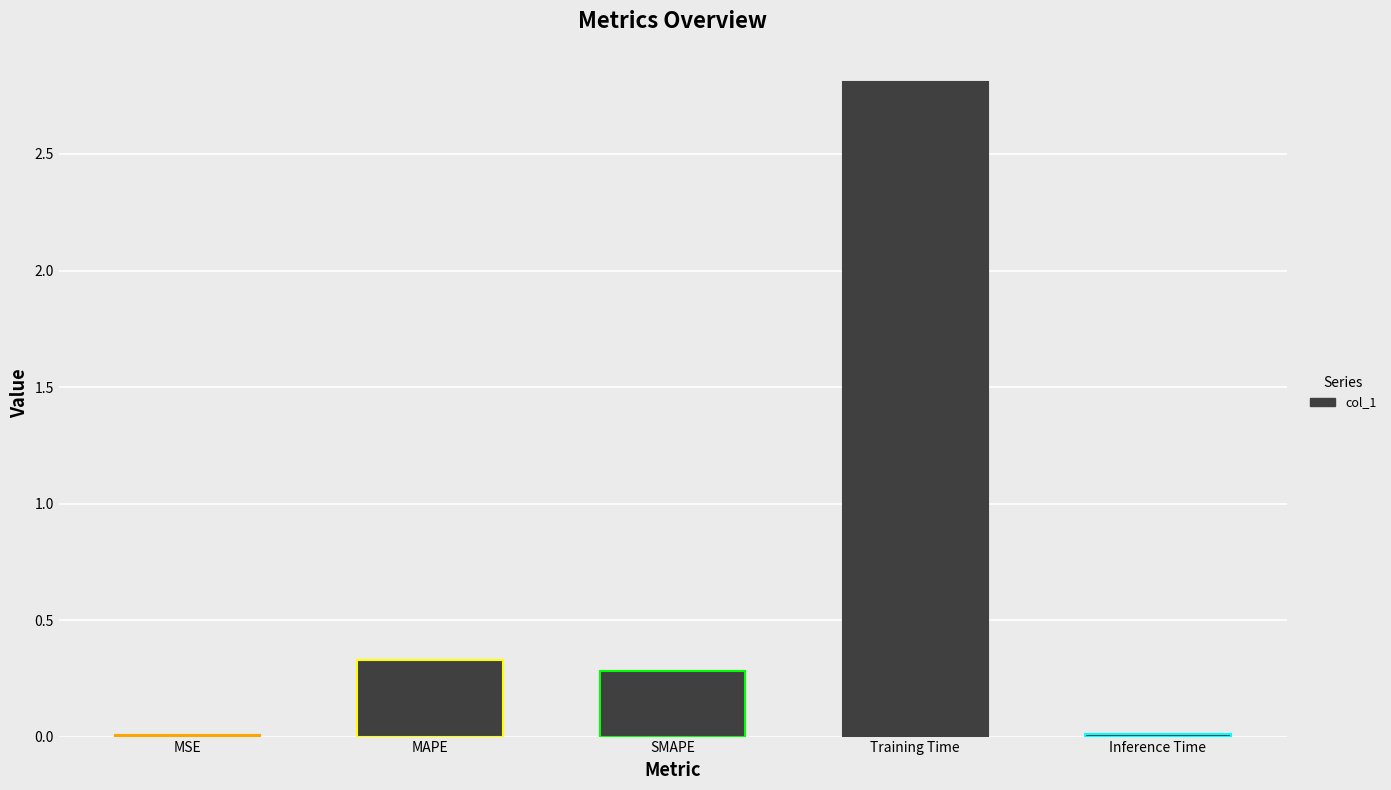

Which category has the highest value across all series?

Training Time